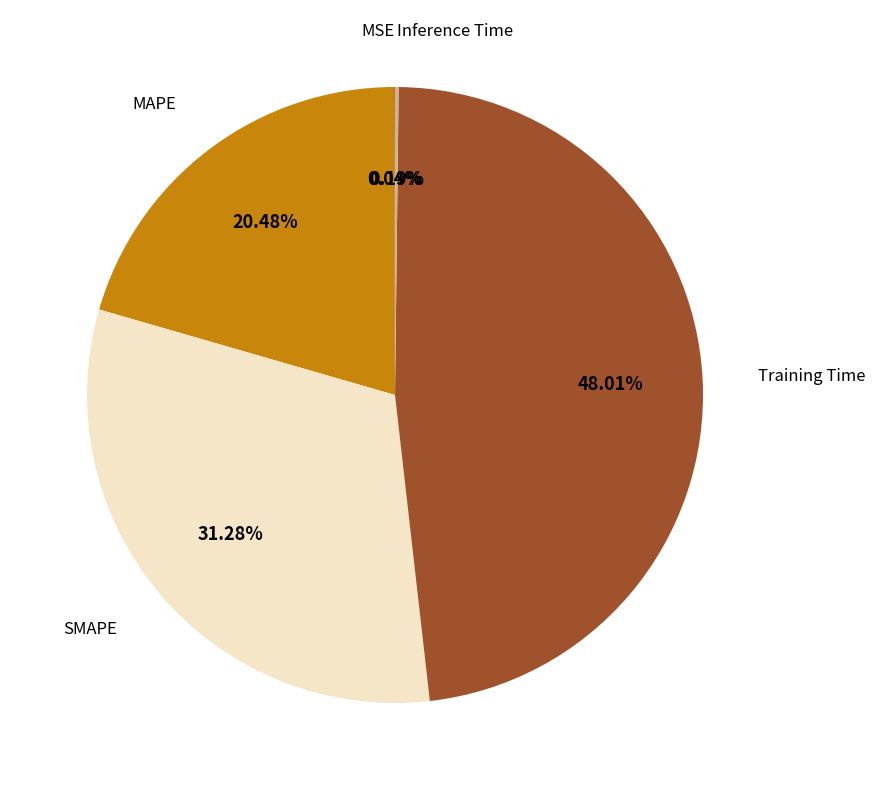

Is there any slice that represents more than half of the pie?

No